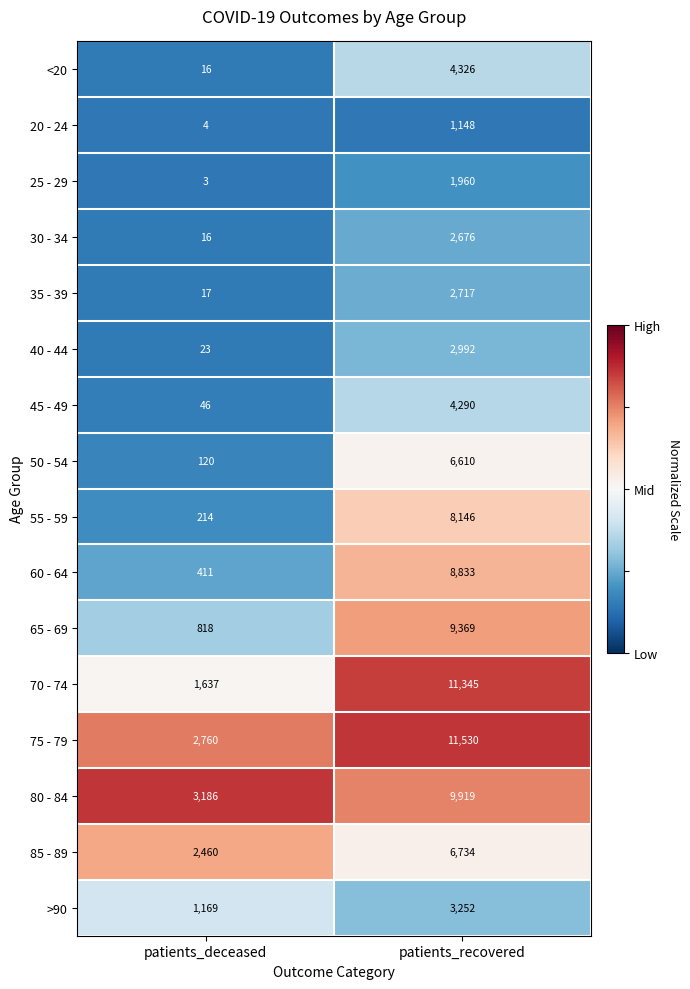

What is the difference between the maximum and minimum values in the 80 - 84 series?

6733